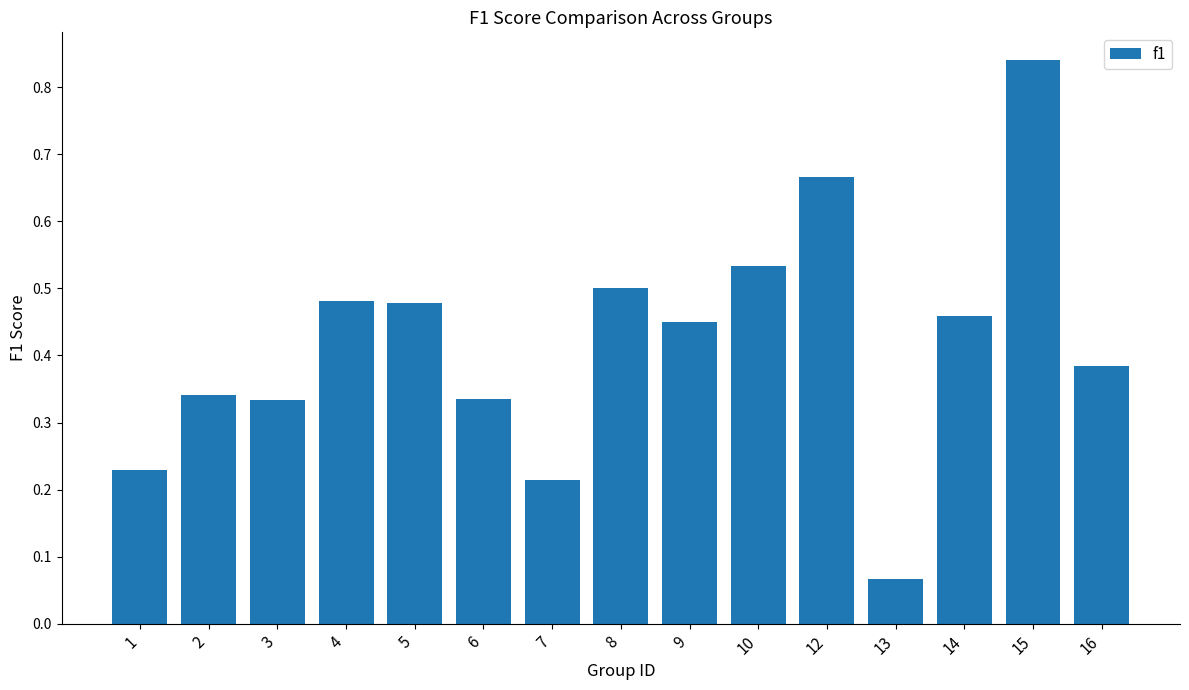

Which has a higher value, 9 or 16?

9